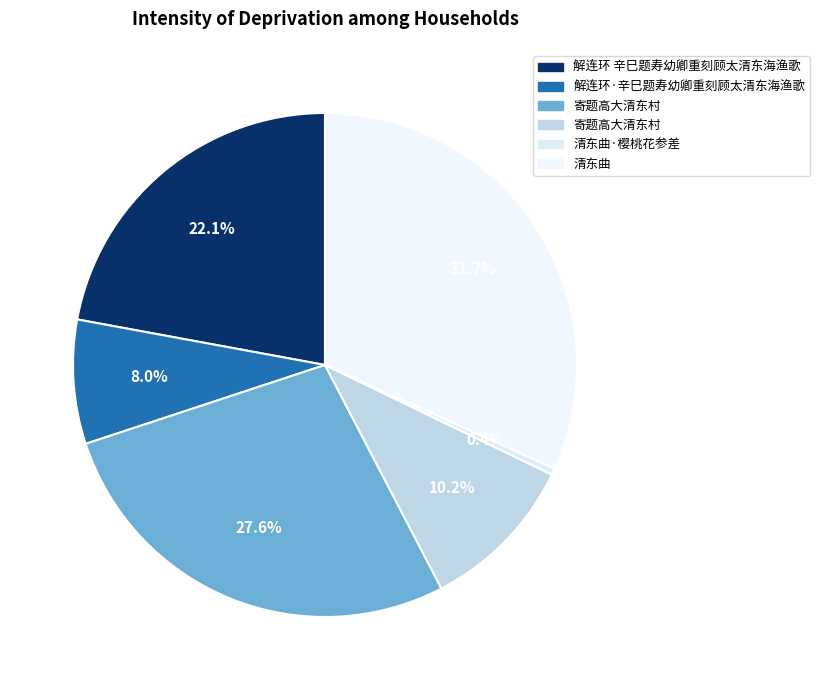

How many segments does this pie chart have?

6